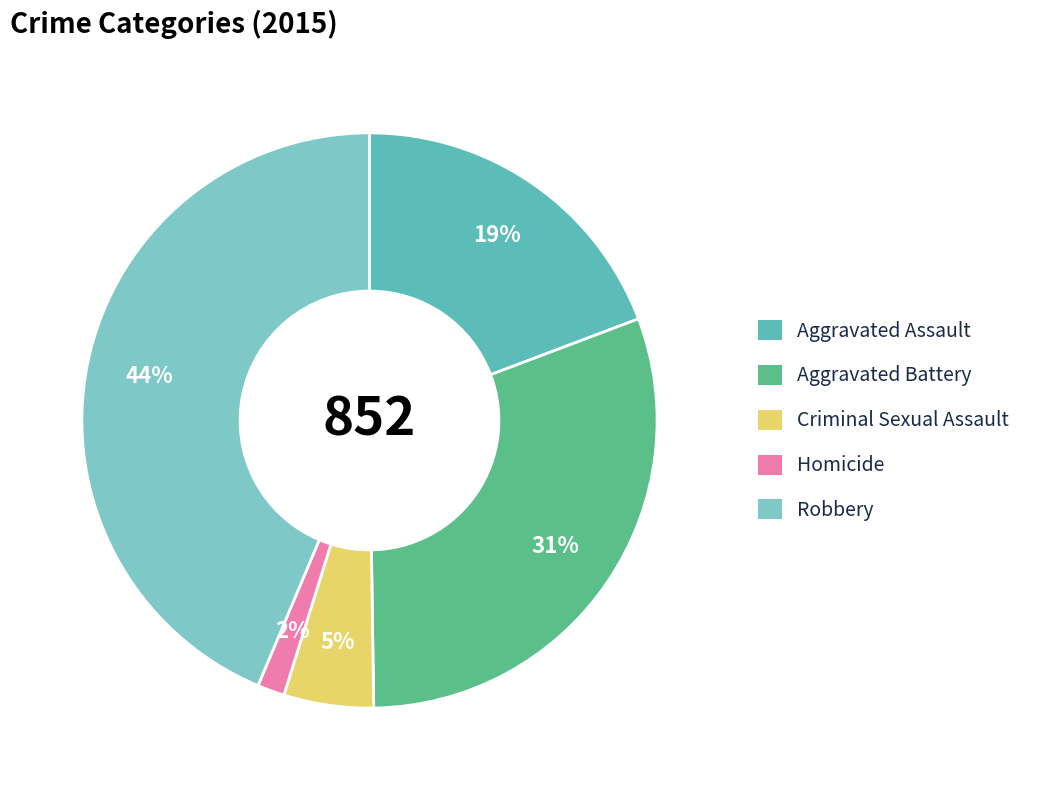

Do Robbery and Aggravated Battery together represent more than half of the pie?

Yes